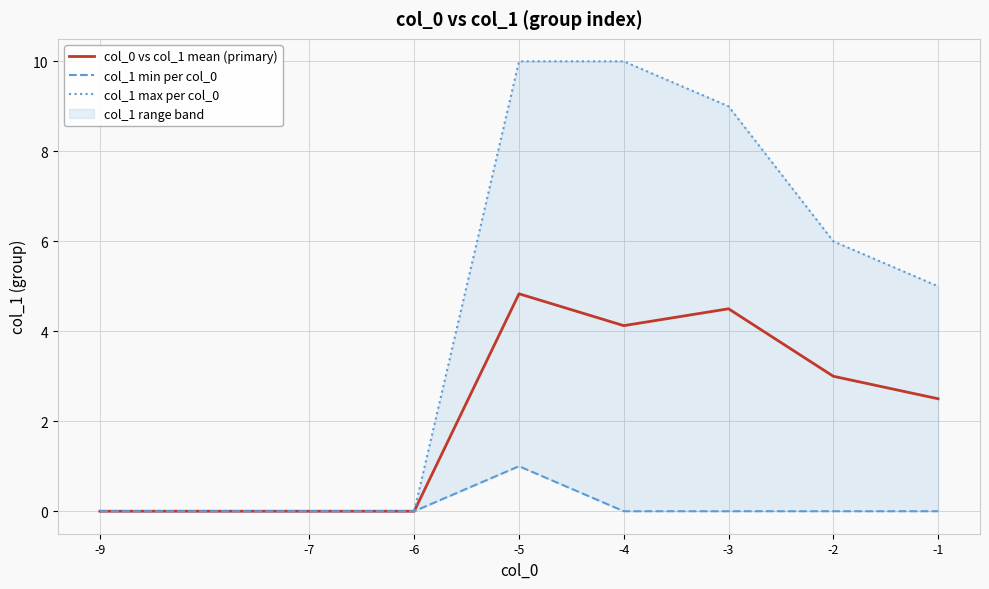

What is the sum of the col_0 vs col_1 mean (primary) values at -9 and -5?

4.8